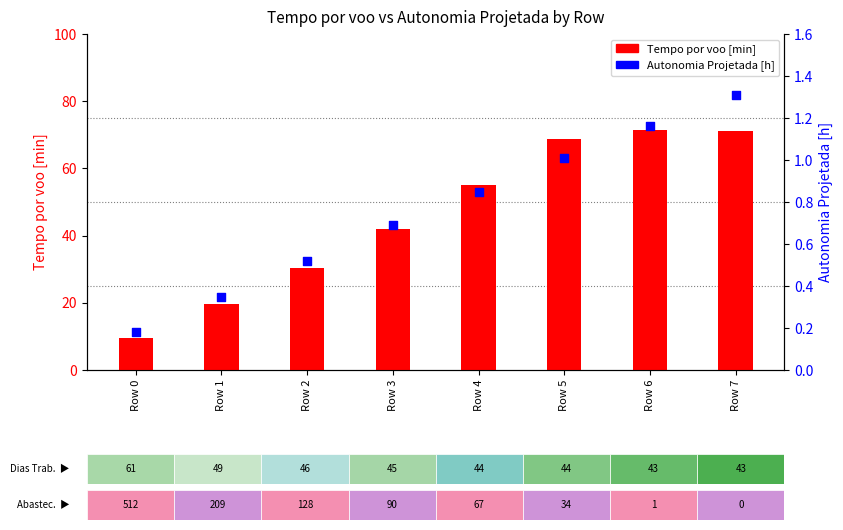

What is the total value across all series at Row 4?

55.9